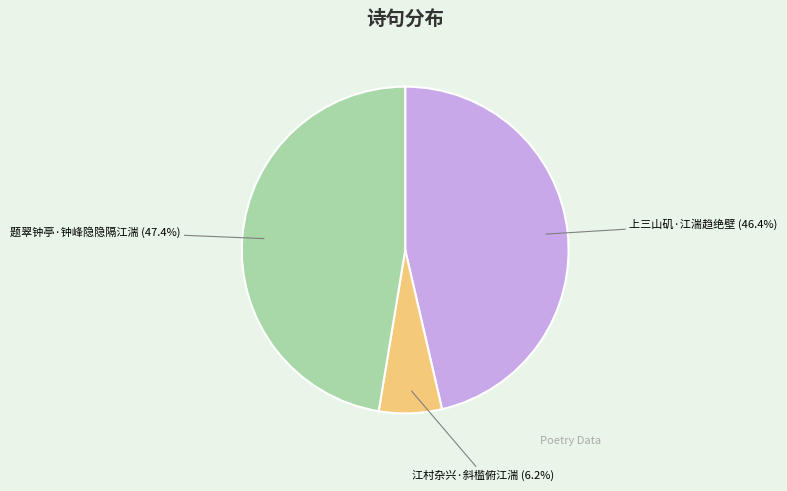

Is it true that 上三山矶·江湍趋绝壁 is 53% of the pie?

False